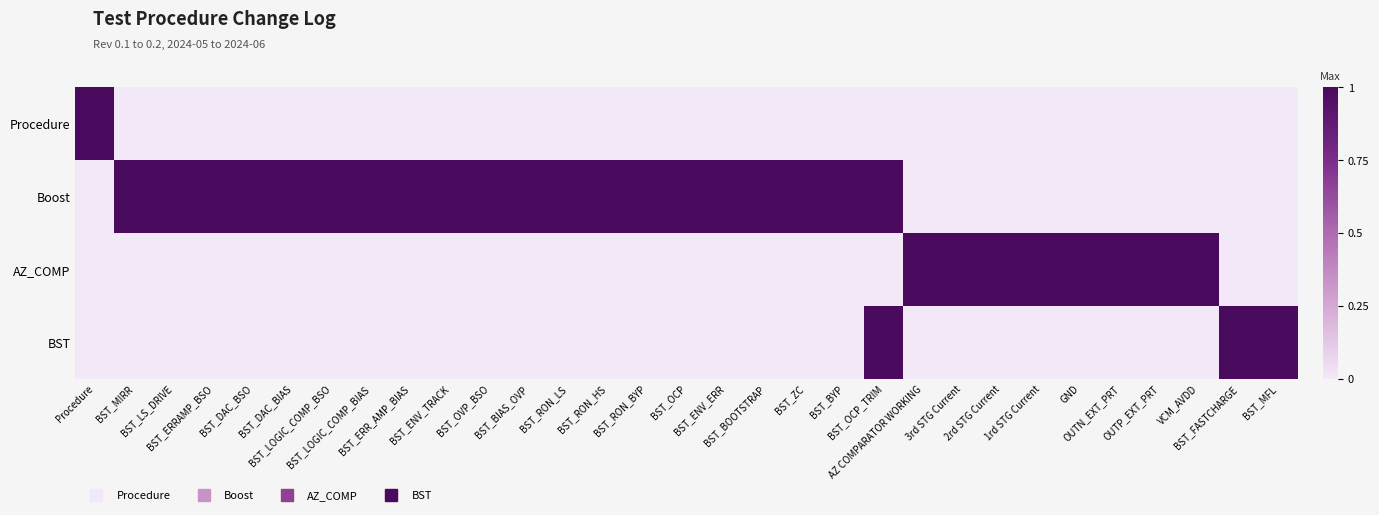

Which series has the widest spread of values?

Procedure